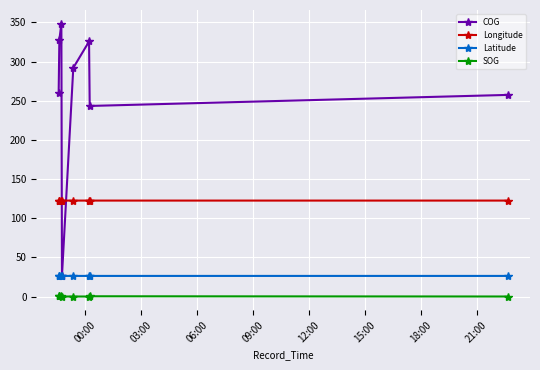

True or false: COG has more than 2 interior local peaks.

False